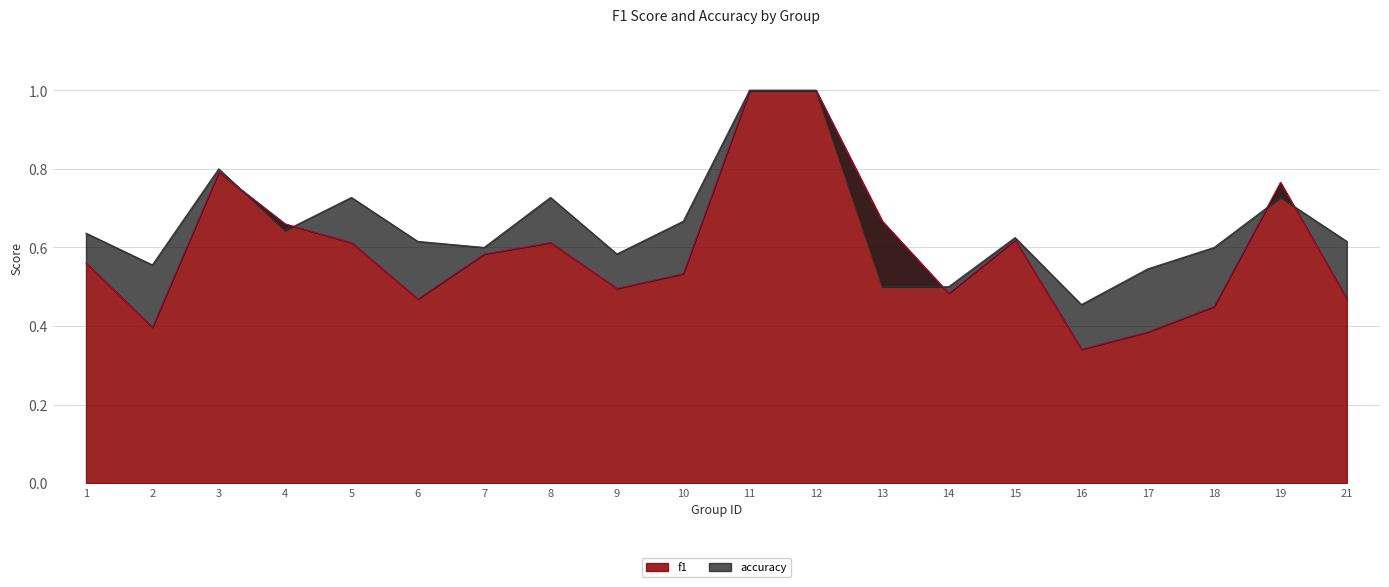

What is the value of the accuracy point at the 18th from the left?

0.6